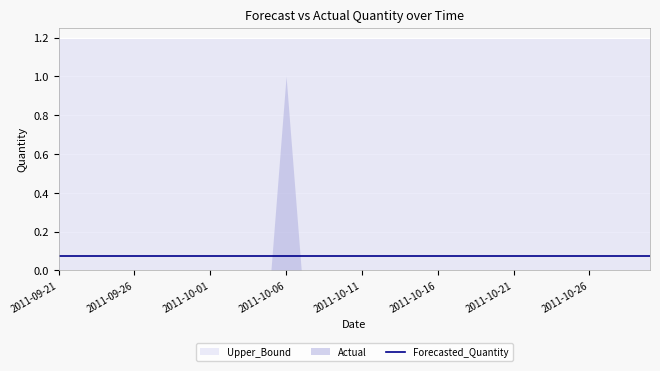

Reading left to right, extract all data points from this chart.

Actual: 2011-09-21=0.0	2011-09-22=0.0	2011-09-23=0.0	2011-09-24=0.0	2011-09-25=0.0	2011-09-26=0.0	2011-09-27=0.0	2011-09-28=0.0	2011-09-29=0.0	2011-09-30=0.0	2011-10-01=0.0	2011-10-02=0.0	2011-10-03=0.0	2011-10-04=0.0	2011-10-05=0.0	2011-10-06=1.0	2011-10-07=0.0	2011-10-08=0.0	2011-10-09=0.0	2011-10-10=0.0	2011-10-11=0.0	2011-10-12=0.0	2011-10-13=0.0	2011-10-14=0.0	2011-10-15=0.0	2011-10-16=0.0	2011-10-17=0.0	2011-10-18=0.0	2011-10-19=0.0	2011-10-20=0.0	2011-10-21=0.0	2011-10-22=0.0	2011-10-23=0.0	2011-10-24=0.0	2011-10-25=0.0	2011-10-26=0.0	2011-10-27=0.0	2011-10-28=0.0	2011-10-29=0.0	2011-10-30=0.0
Forecasted_Quantity: 2011-09-21=0.1	2011-09-22=0.1	2011-09-23=0.1	2011-09-24=0.1	2011-09-25=0.1	2011-09-26=0.1	2011-09-27=0.1	2011-09-28=0.1	2011-09-29=0.1	2011-09-30=0.1	2011-10-01=0.1	2011-10-02=0.1	2011-10-03=0.1	2011-10-04=0.1	2011-10-05=0.1	2011-10-06=0.1	2011-10-07=0.1	2011-10-08=0.1	2011-10-09=0.1	2011-10-10=0.1	2011-10-11=0.1	2011-10-12=0.1	2011-10-13=0.1	2011-10-14=0.1	2011-10-15=0.1	2011-10-16=0.1	2011-10-17=0.1	2011-10-18=0.1	2011-10-19=0.1	2011-10-20=0.1	2011-10-21=0.1	2011-10-22=0.1	2011-10-23=0.1	2011-10-24=0.1	2011-10-25=0.1	2011-10-26=0.1	2011-10-27=0.1	2011-10-28=0.1	2011-10-29=0.1	2011-10-30=0.1
Upper_Bound: 2011-09-21=1.2	2011-09-22=1.2	2011-09-23=1.2	2011-09-24=1.2	2011-09-25=1.2	2011-09-26=1.2	2011-09-27=1.2	2011-09-28=1.2	2011-09-29=1.2	2011-09-30=1.2	2011-10-01=1.2	2011-10-02=1.2	2011-10-03=1.2	2011-10-04=1.2	2011-10-05=1.2	2011-10-06=1.2	2011-10-07=1.2	2011-10-08=1.2	2011-10-09=1.2	2011-10-10=1.2	2011-10-11=1.2	2011-10-12=1.2	2011-10-13=1.2	2011-10-14=1.2	2011-10-15=1.2	2011-10-16=1.2	2011-10-17=1.2	2011-10-18=1.2	2011-10-19=1.2	2011-10-20=1.2	2011-10-21=1.2	2011-10-22=1.2	2011-10-23=1.2	2011-10-24=1.2	2011-10-25=1.2	2011-10-26=1.2	2011-10-27=1.2	2011-10-28=1.2	2011-10-29=1.2	2011-10-30=1.2